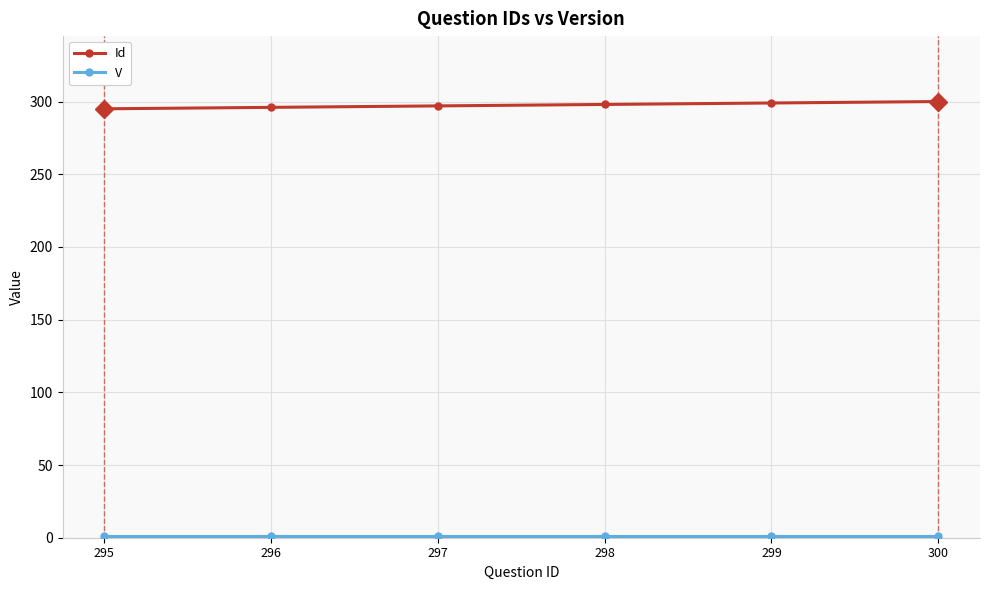

At how many categories does at least one series exceed 160?

6